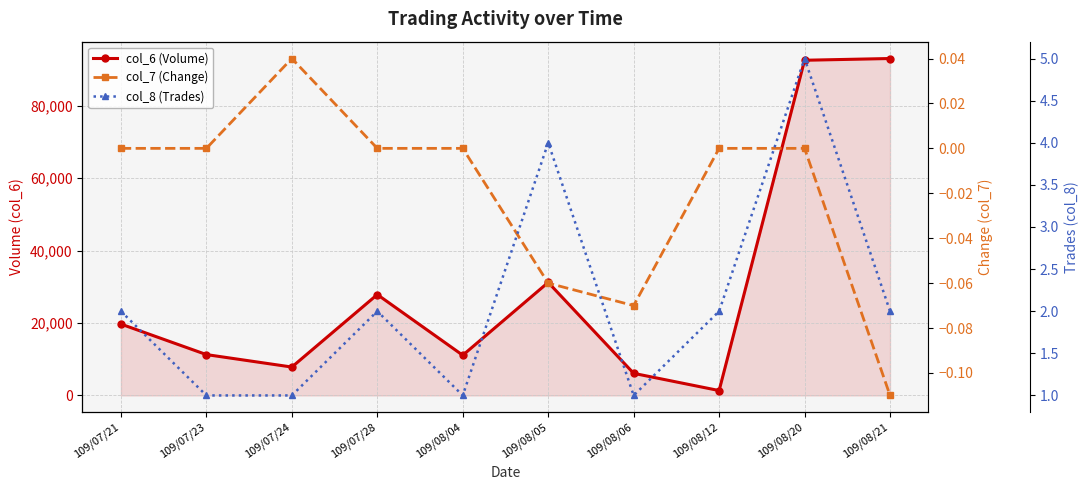

What is the maximum value shown in the chart?

93000.0